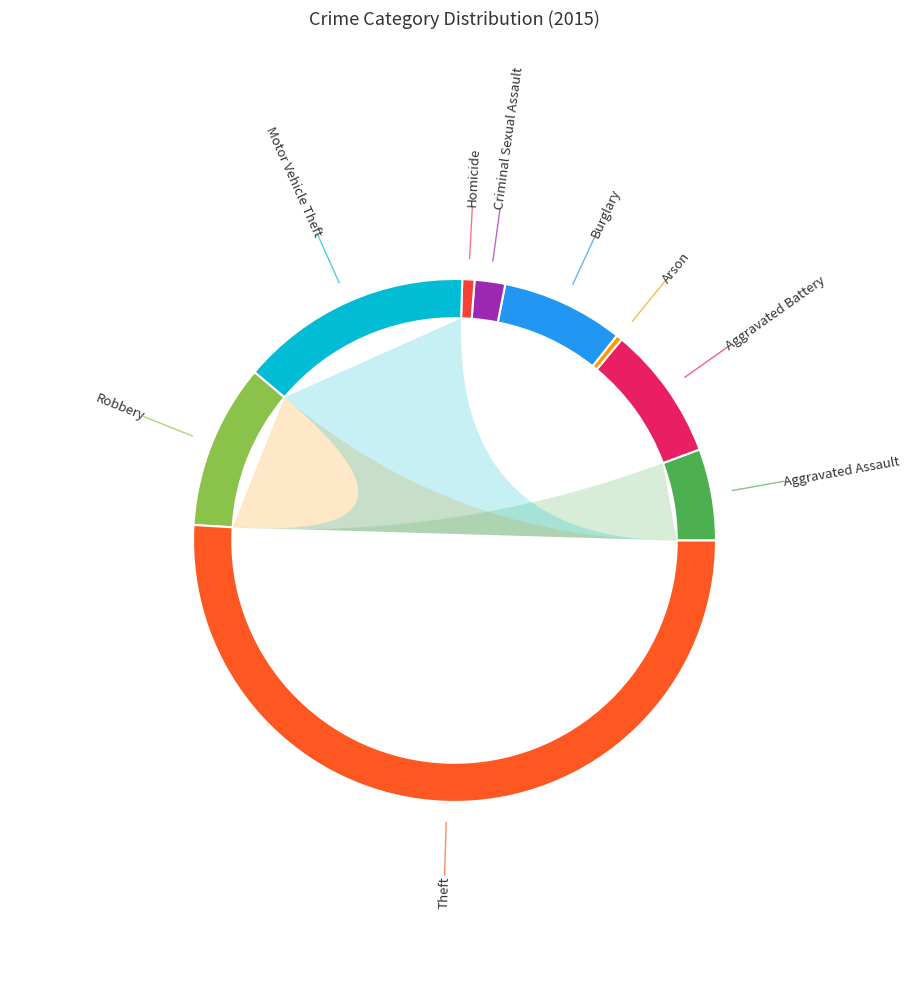

To the nearest percent, what is the difference between the Theft and Motor Vehicle Theft slice percentages?

37%